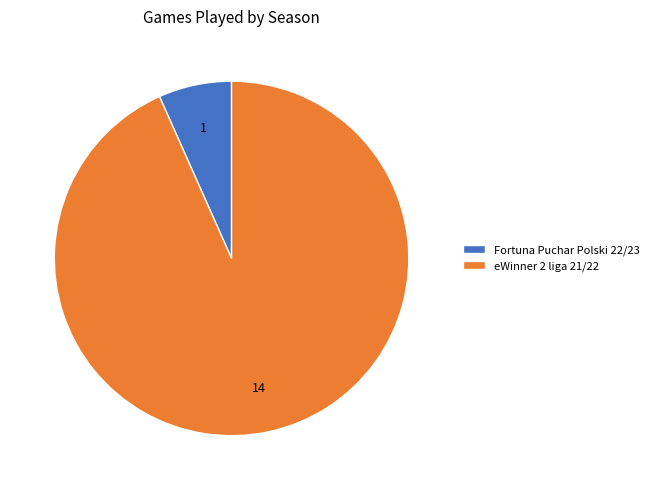

Do eWinner 2 liga 21/22 and Fortuna Puchar Polski 22/23 together represent more than half of the pie?

Yes